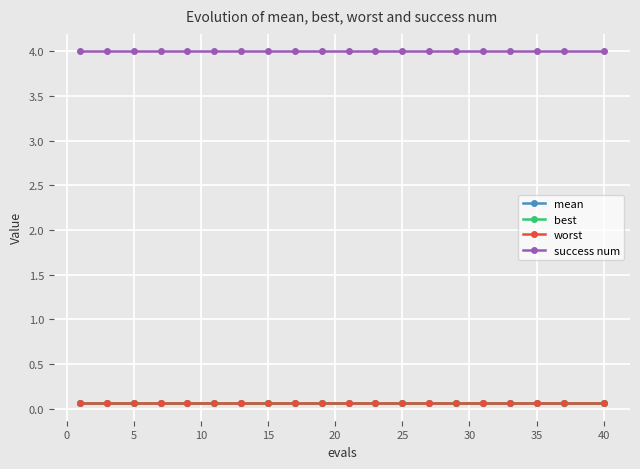

Reading right to left, extract all data points from this chart.

mean: 0.1	0.1	0.1	0.1	0.1	0.1	0.1	0.1	0.1	0.1	0.1	0.1	0.1	0.1	0.1	0.1	0.1	0.1	0.1	0.1
best: 0.1	0.1	0.1	0.1	0.1	0.1	0.1	0.1	0.1	0.1	0.1	0.1	0.1	0.1	0.1	0.1	0.1	0.1	0.1	0.1
worst: 0.1	0.1	0.1	0.1	0.1	0.1	0.1	0.1	0.1	0.1	0.1	0.1	0.1	0.1	0.1	0.1	0.1	0.1	0.1	0.1
success num: 4.0	4.0	4.0	4.0	4.0	4.0	4.0	4.0	4.0	4.0	4.0	4.0	4.0	4.0	4.0	4.0	4.0	4.0	4.0	4.0